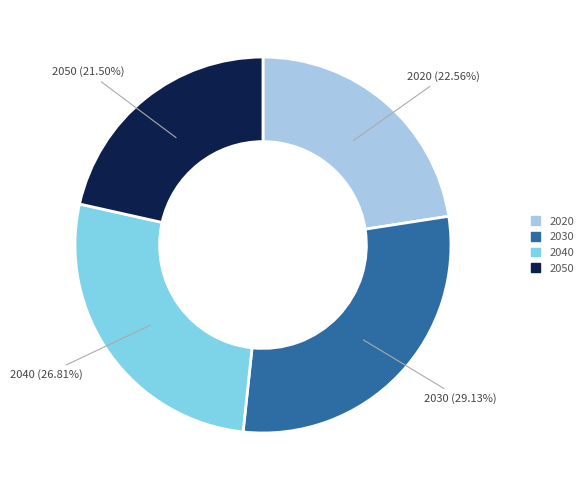

Approximately how many times larger is the value at 2050 compared to 2030?

0.7